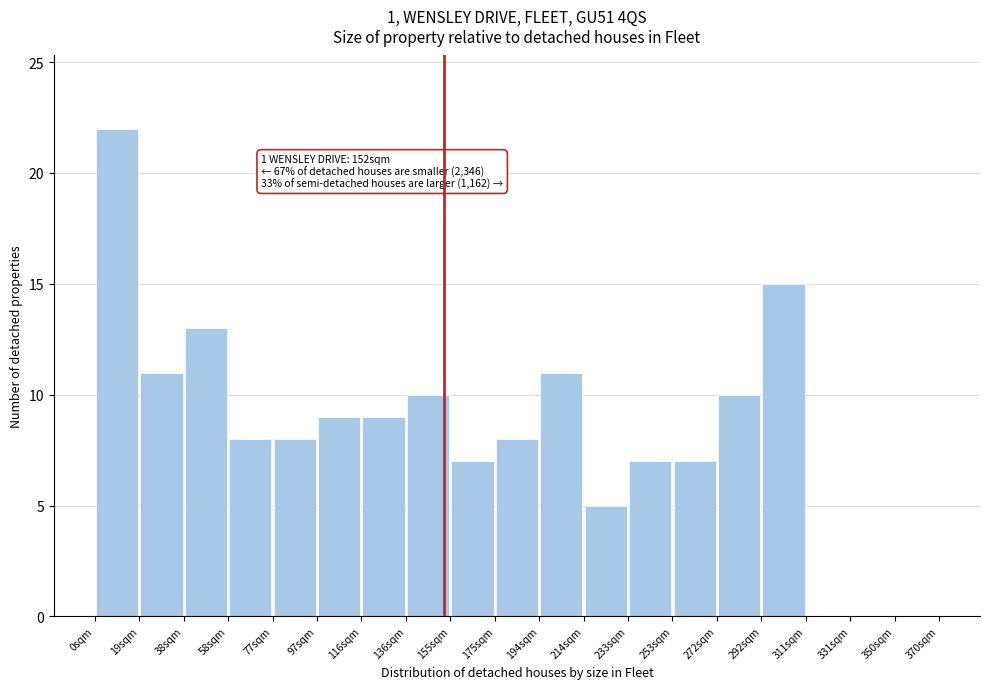

Which range on the x-axis has the tallest bar?

0 to 20